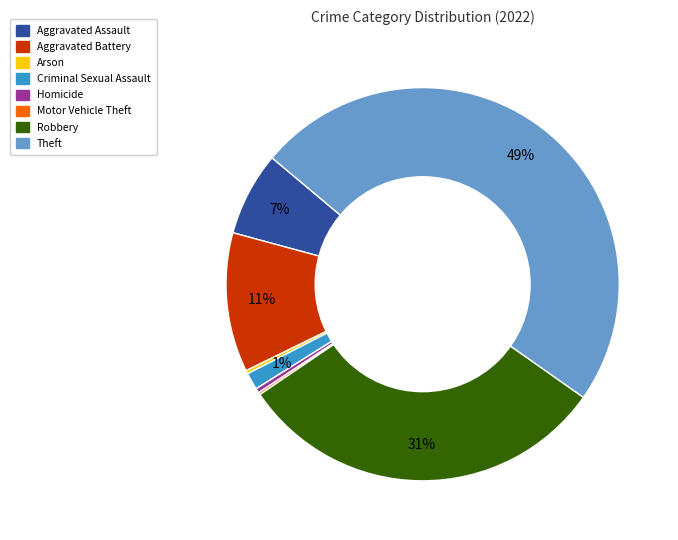

To the nearest percent, what is the combined percentage of Arson and Theft?

49%